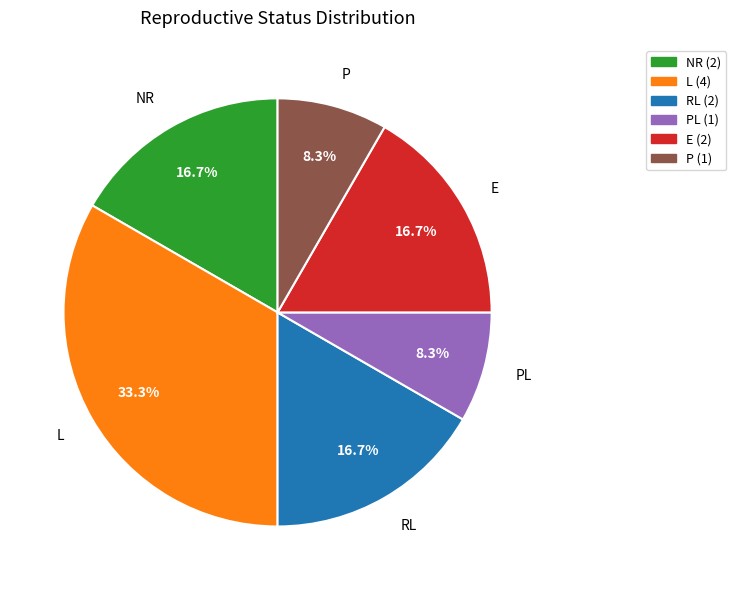

Does any single category account for the majority?

No